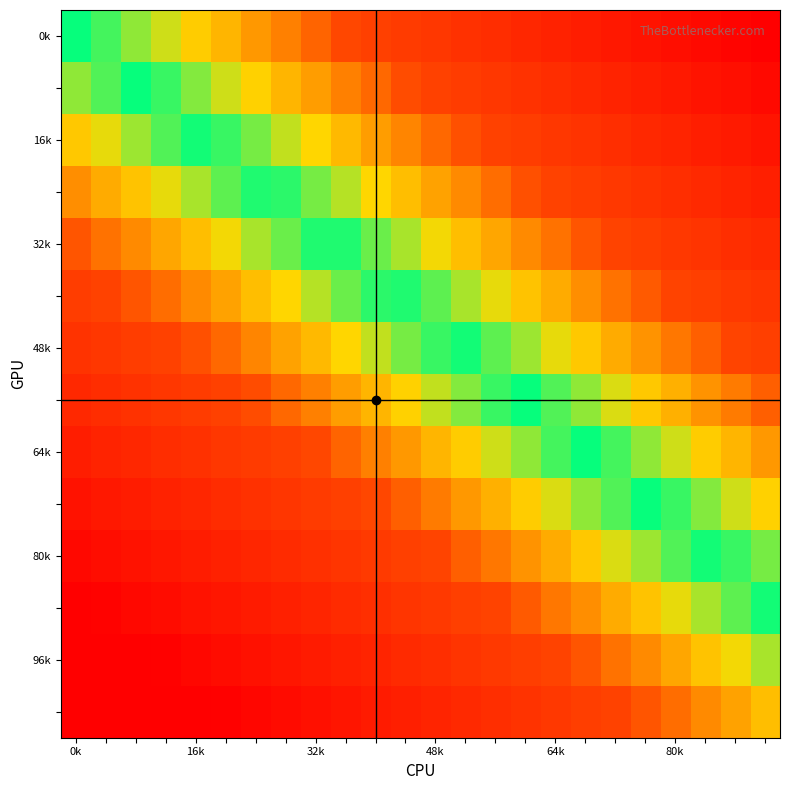

At how many categories does at least one series exceed 0?

24